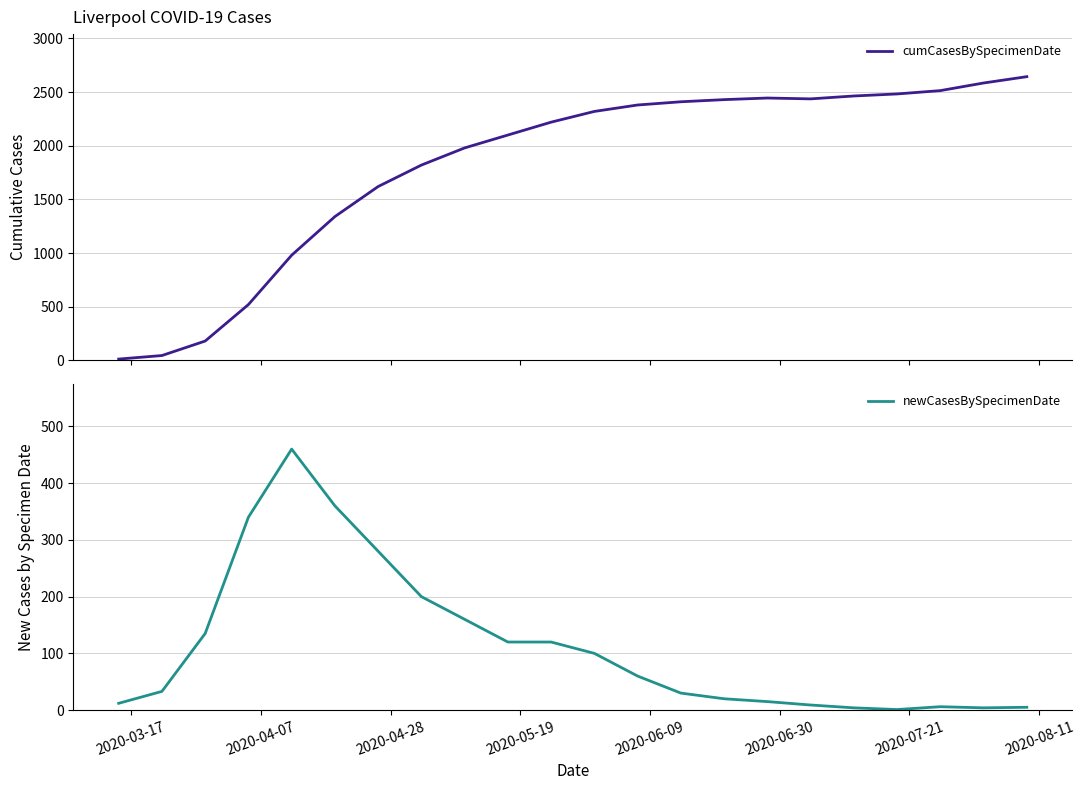

What is the greatest value displayed?

2644